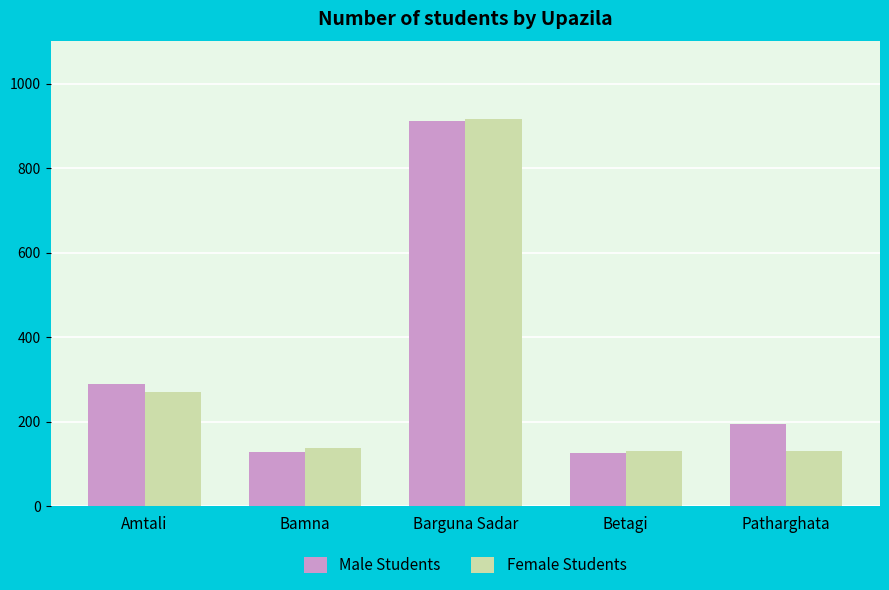

What is the smallest value displayed?

125